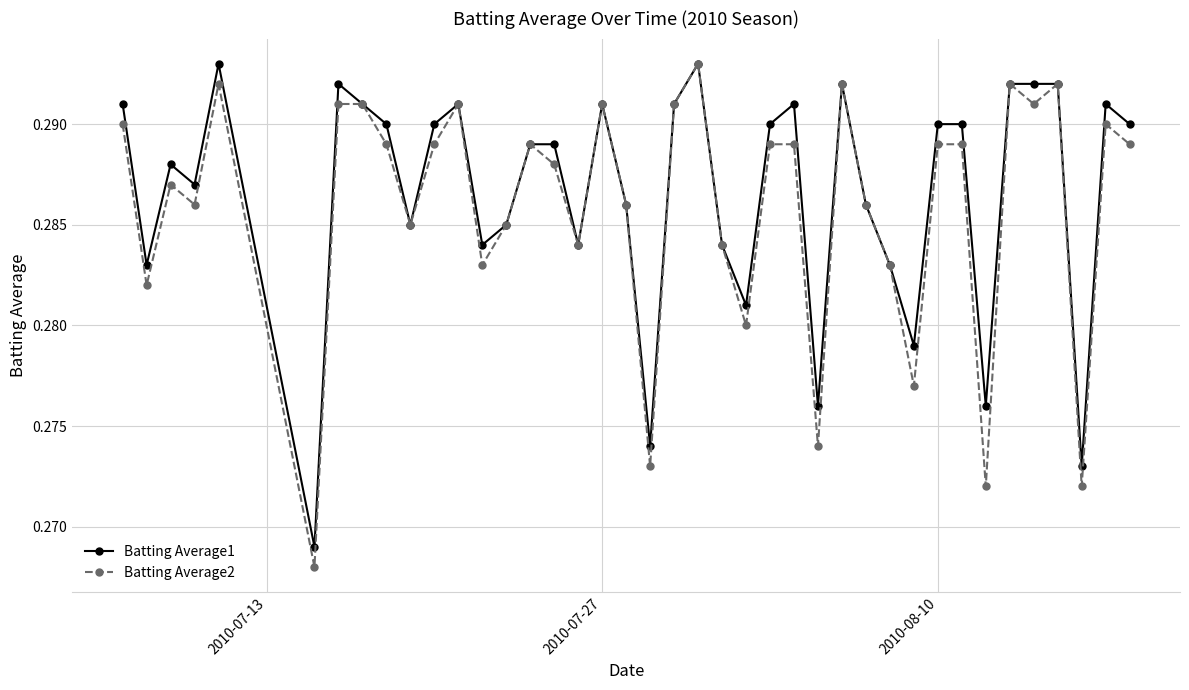

How many Batting Average1 values are between 0 and 1?

40